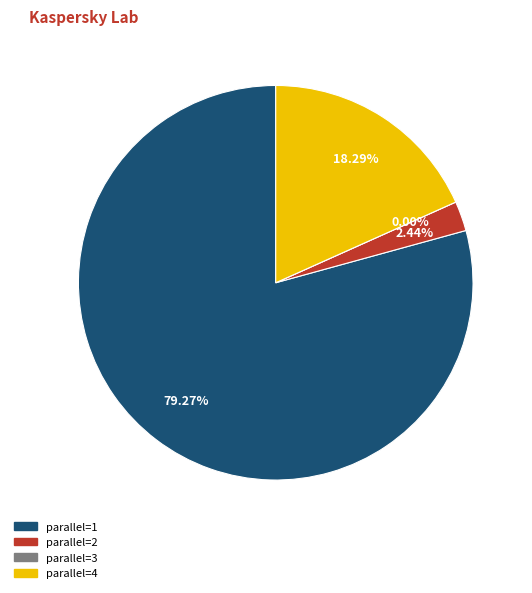

Which has a higher value, 4 or 1?

1